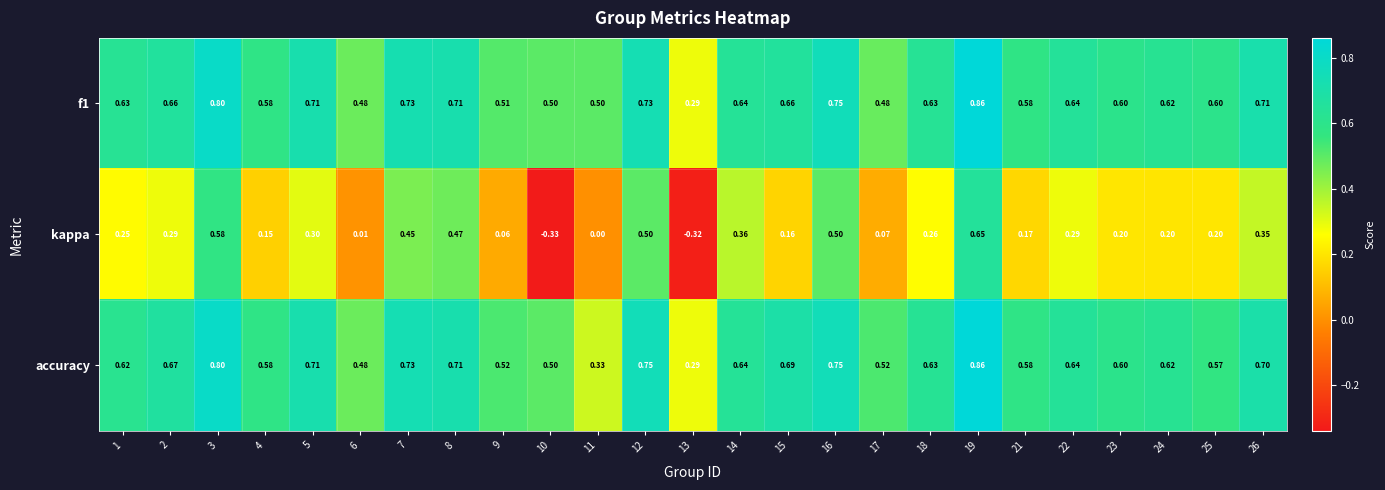

Which series has the largest total across all categories?

f1